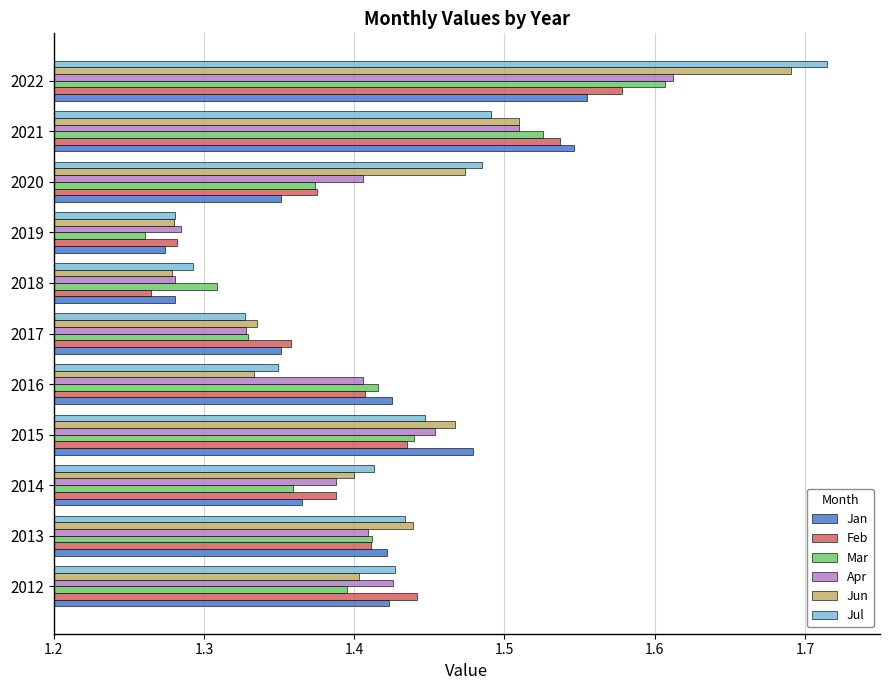

What is the difference between the second highest and minimum values in the Jan series?

0.3